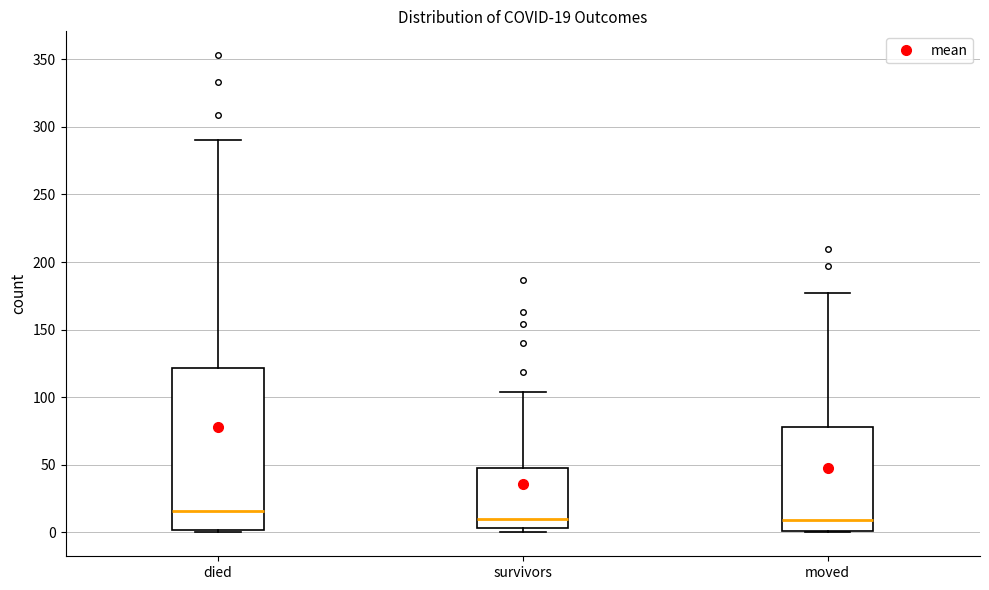

Comparing the boxes themselves (not the whiskers), which one is the tallest?

died